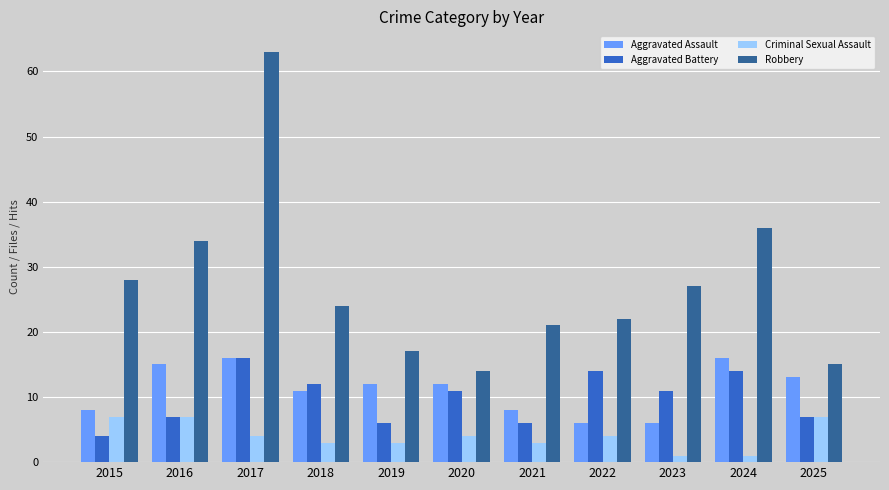

Reading left to right, list all the values displayed in this chart.

Aggravated Assault: 8	15	16	11	12	12	8	6	6	16	13
Aggravated Battery: 4	7	16	12	6	11	6	14	11	14	7
Criminal Sexual Assault: 7	7	4	3	3	4	3	4	1	1	7
Robbery: 28	34	63	24	17	14	21	22	27	36	15